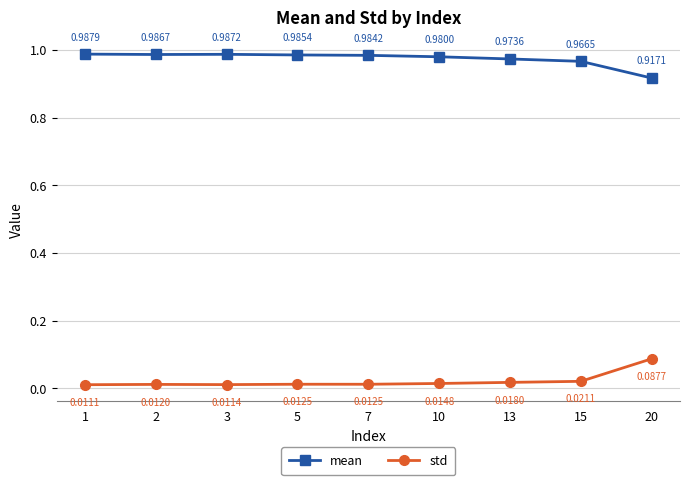

How many lines are shown in the chart?

2